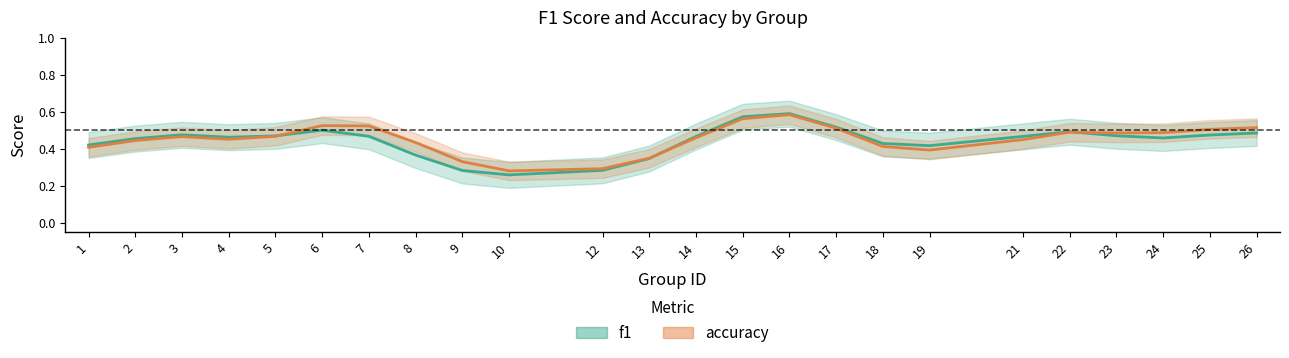

What is the maximum value for accuracy?

0.6